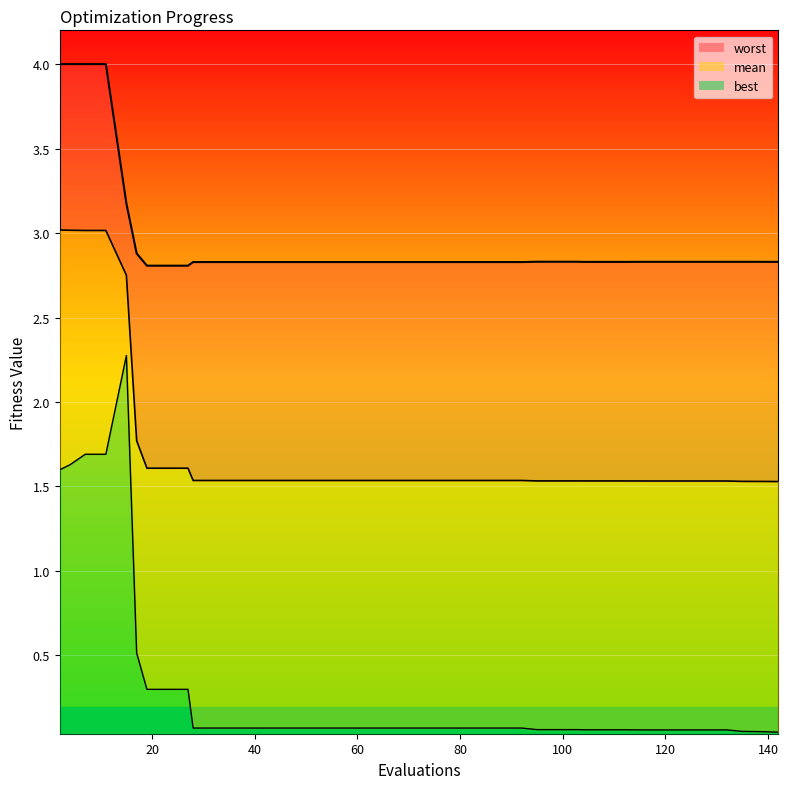

What is the value of the best_line point at the 15th from the left?

0.1